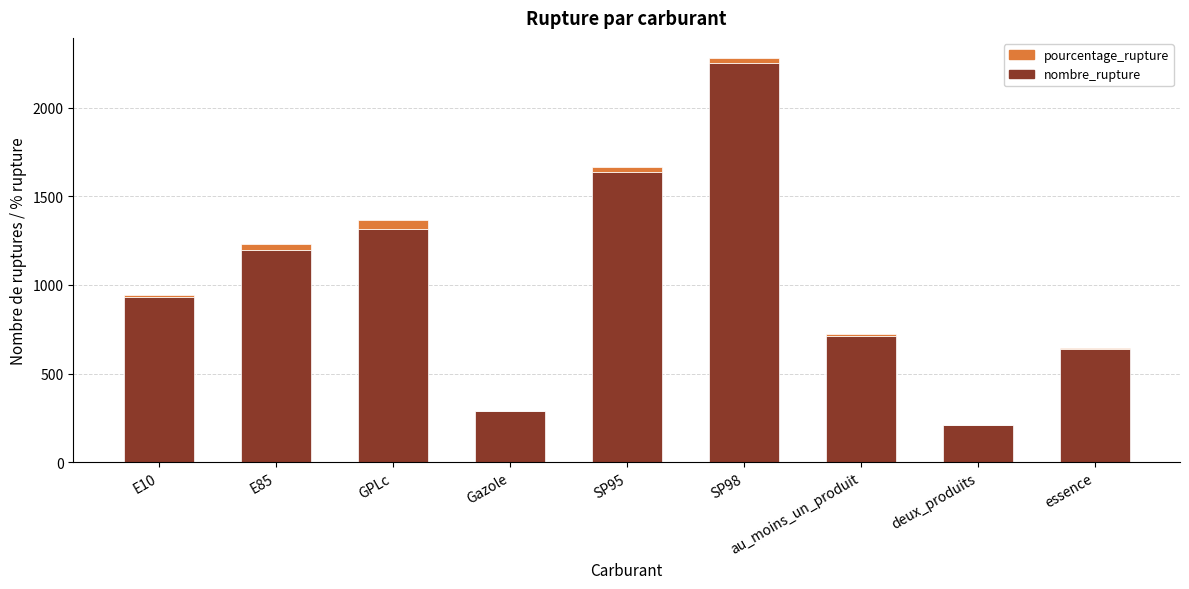

The nombre_rupture series shows 1637.0 at SP95. True or false?

True